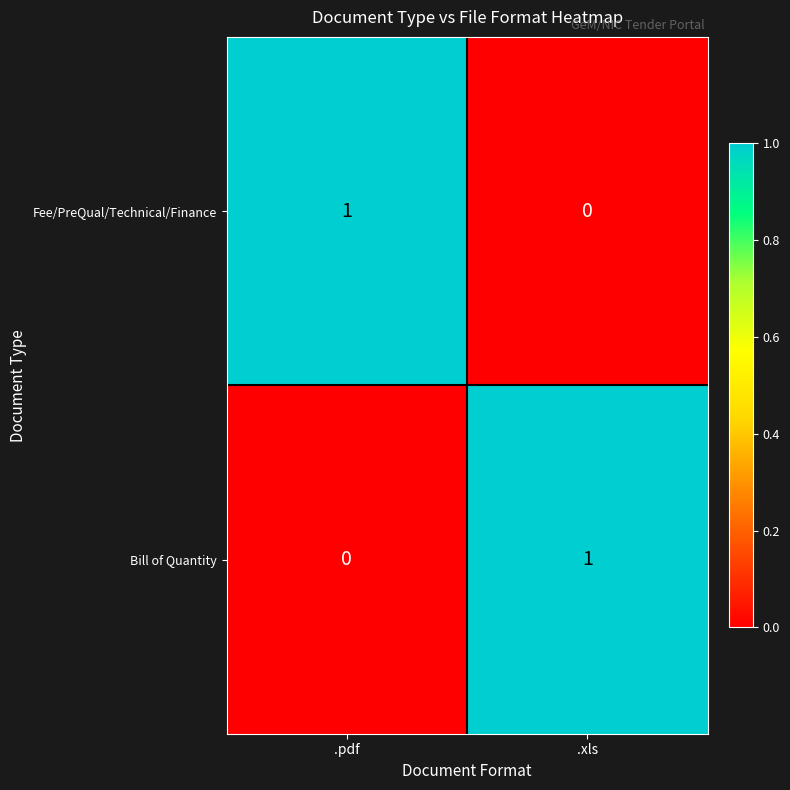

Where is Bill of Quantity nearest to the value 0?

.pdf